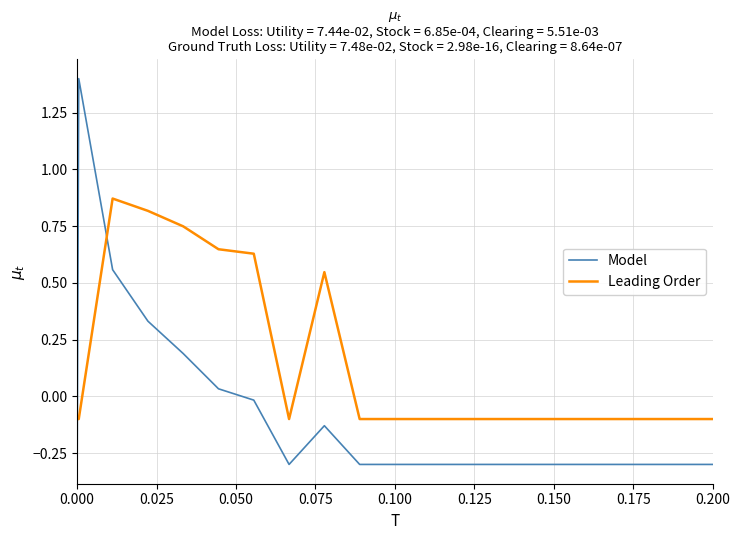

After their last crossing, which series has the higher values: Model or Leading Order?

Leading Order